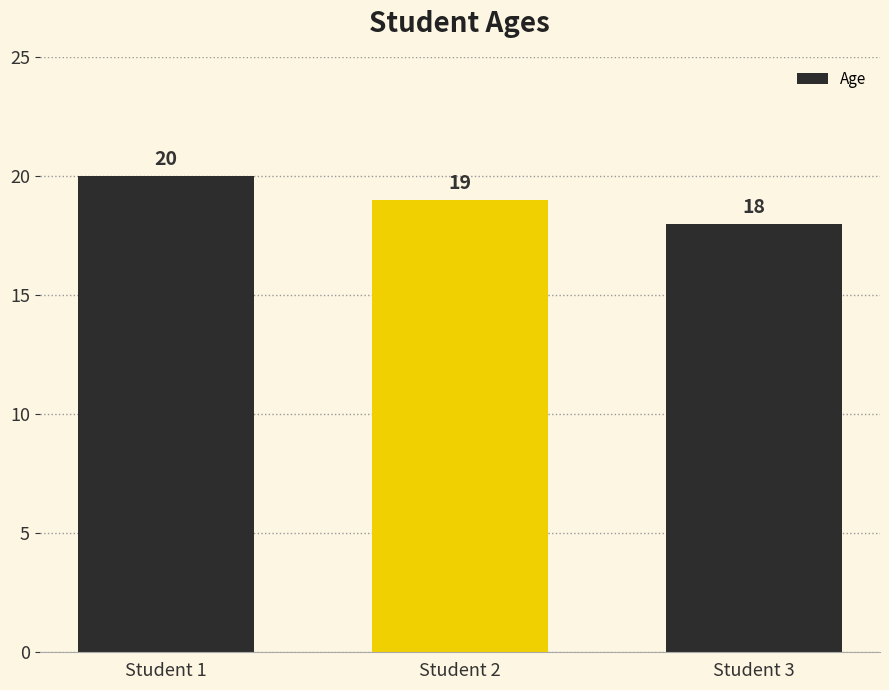

Approximately how many times larger is the value at Student 3 compared to Student 2?

0.9